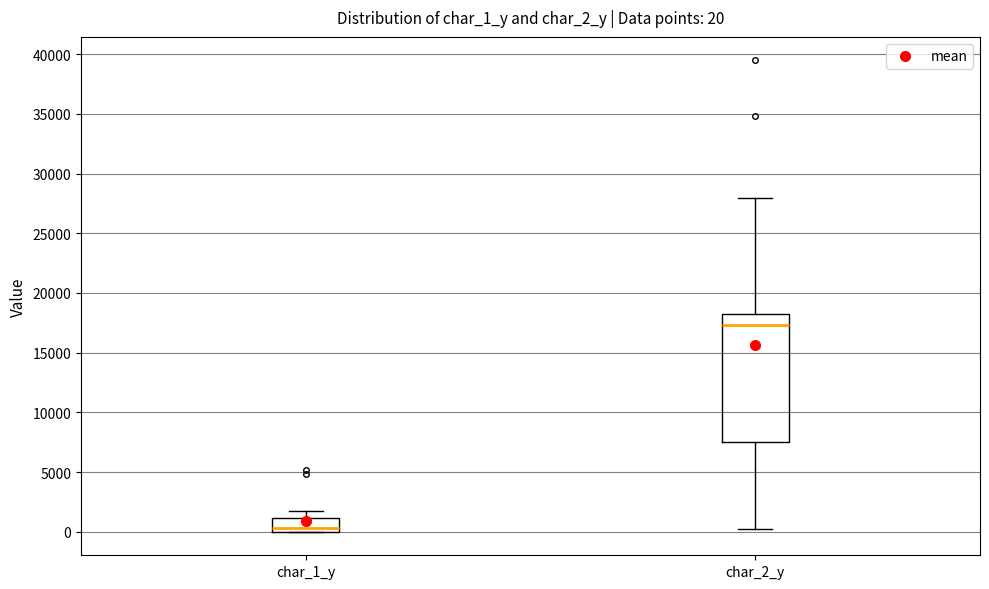

Which box's median line is the highest?

char_2_y